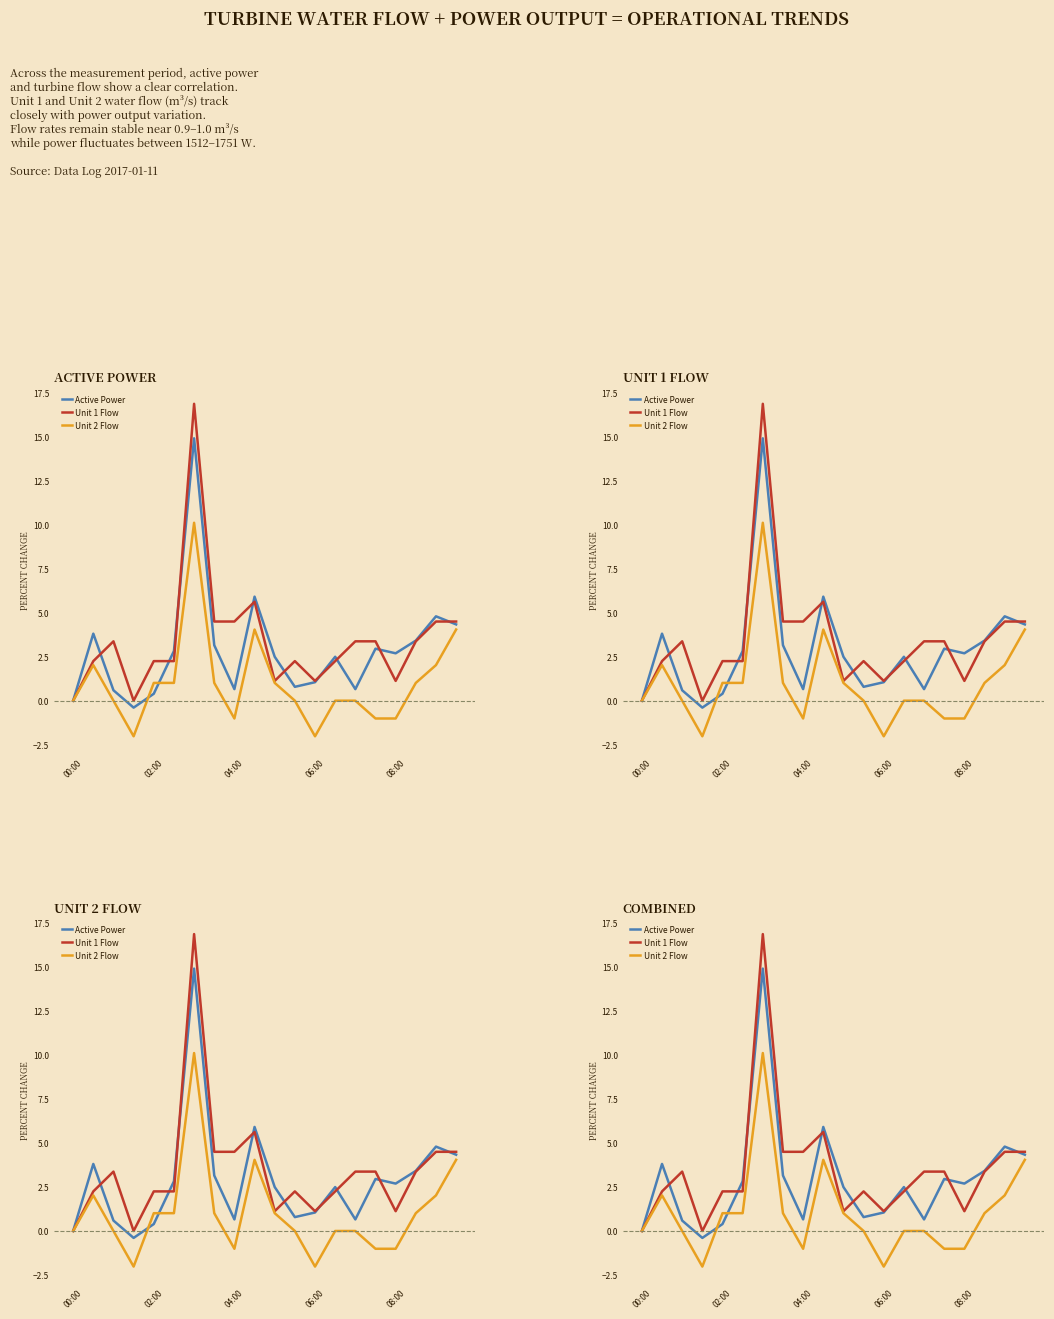

What is the sum of all Active Power values?

57.5